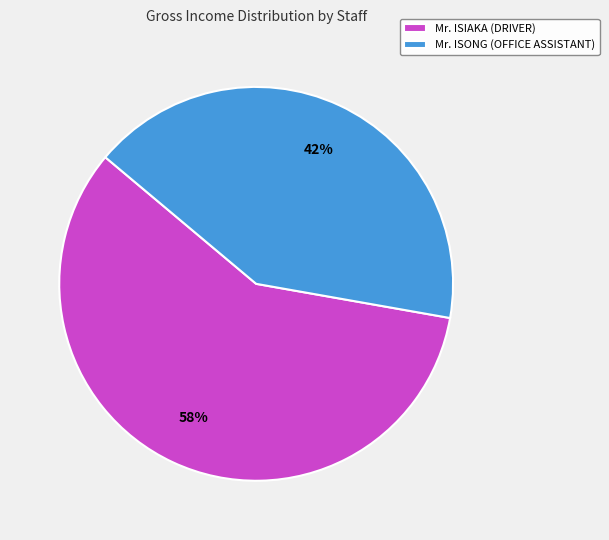

Is the sum of Mr. ISIAKA (DRIVER) and Mr. ISONG (OFFICE ASSISTANT) greater than half?

Yes